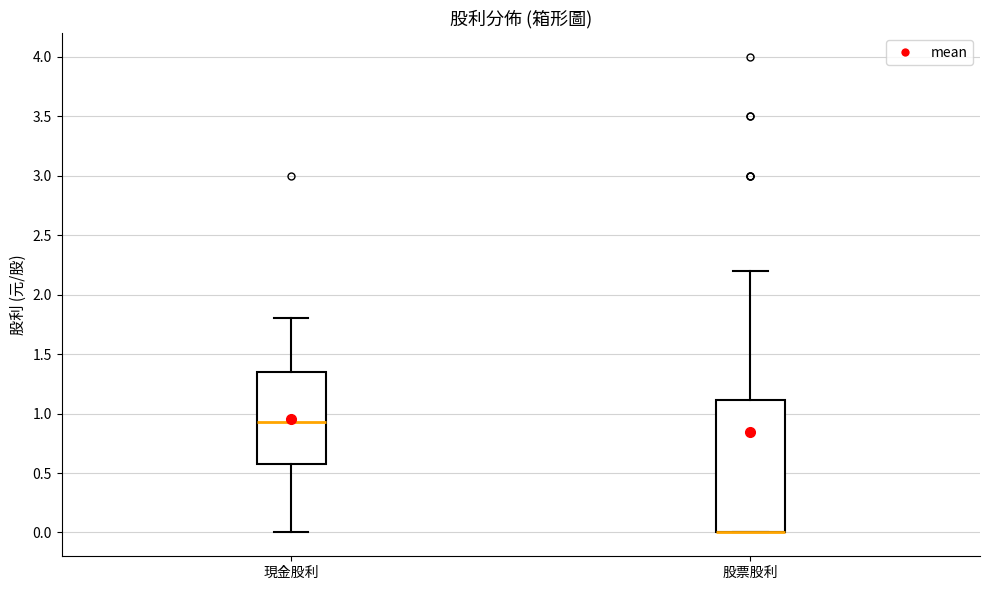

Reading left to right, transcribe this box plot: for each box, give where its median line is, the range the box spans, and where its two whiskers end, as read against the y-axis. The values are not printed on the chart, so give them approximately, as read against the axis.

現金股利: median 0.95, box 0.60 to 1.35, whiskers 0.00 to 1.80
股票股利: median 0.00 (drawn on the box's lower edge), box 0.00 to 1.10, whiskers 0.00 to 2.20